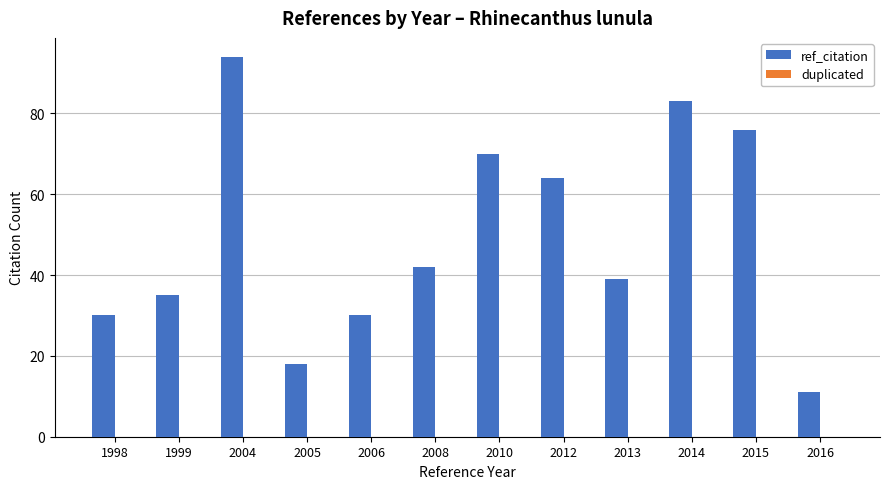

Reading right to left, what are all the values shown in this chart?

11	76	83	39	64	70	42	30	18	94	35	30